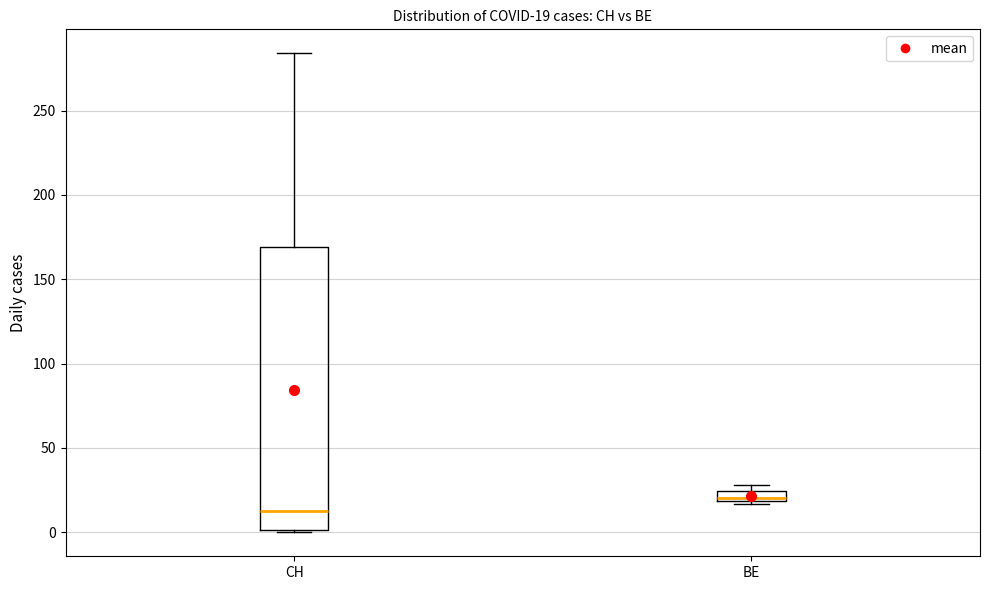

Comparing the boxes themselves (not the whiskers), which one is the tallest?

CH